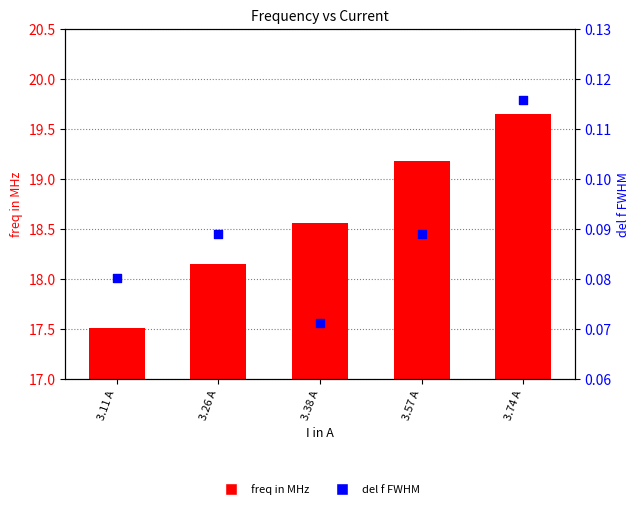

Which series has the largest total across all categories?

freq in MHz